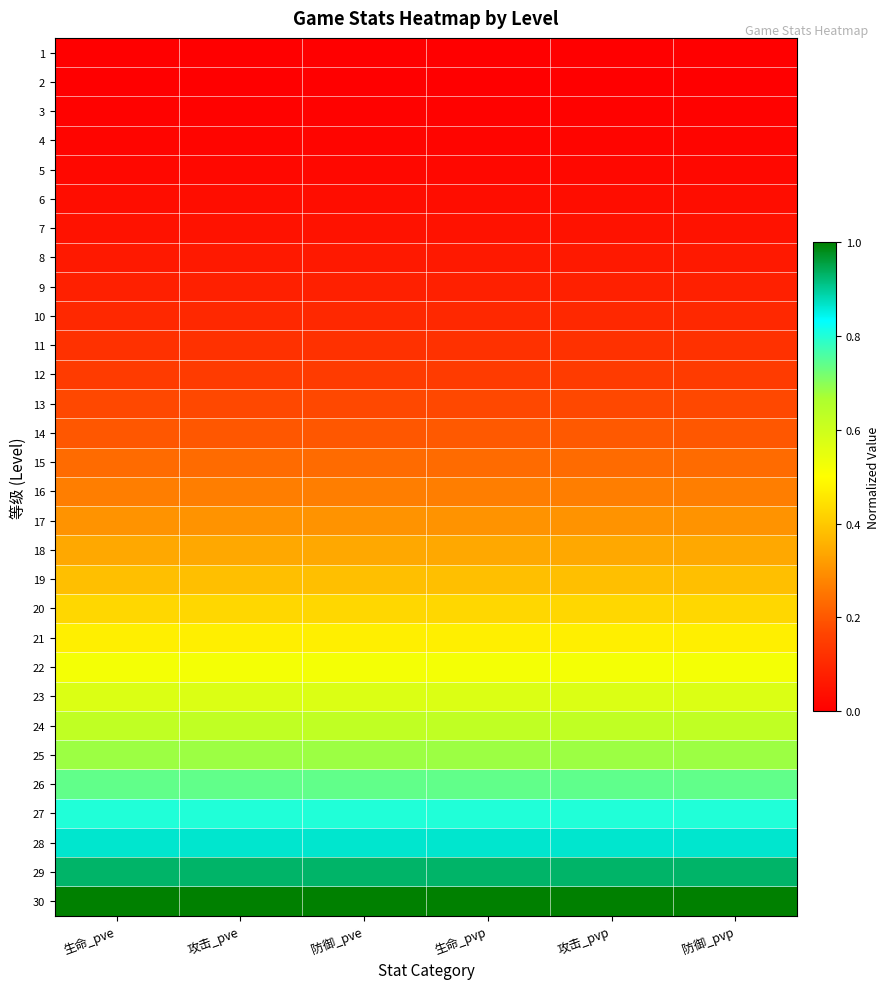

List the series in order of their peak value, lowest first.

1, 2, 3, 4, 5, 6, 7, 8, 9, 10, 11, 12, 13, 14, 15, 16, 17, 18, 19, 20, 21, 22, 23, 24, 25, 26, 27, 28, 29, 30